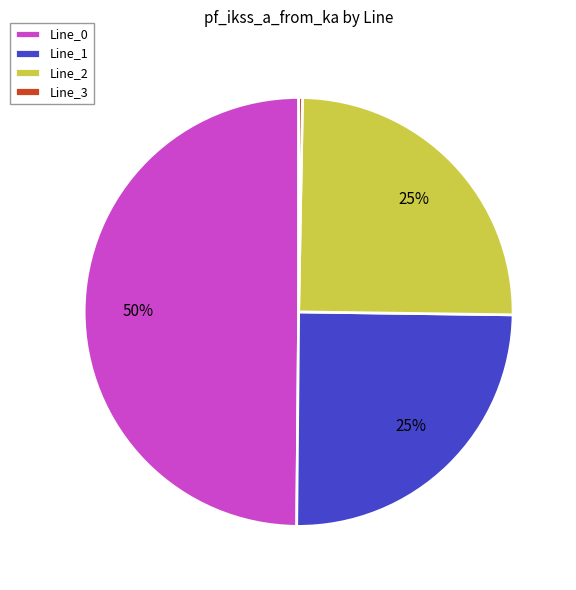

Does Line_3 represent more than half of the total?

No